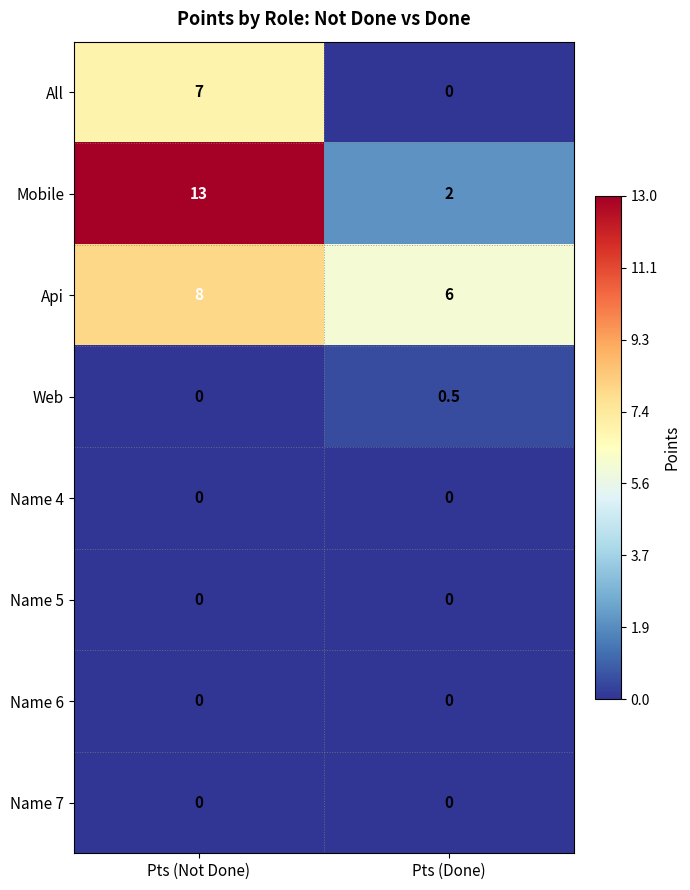

Reading right to left, extract all data points from this chart.

All: 0.0	7.0
Mobile: 2.0	13.0
Api: 6.0	8.0
Web: 0.5	0.0
Name 4: 0.0	0.0
Name 5: 0.0	0.0
Name 6: 0.0	0.0
Name 7: 0.0	0.0